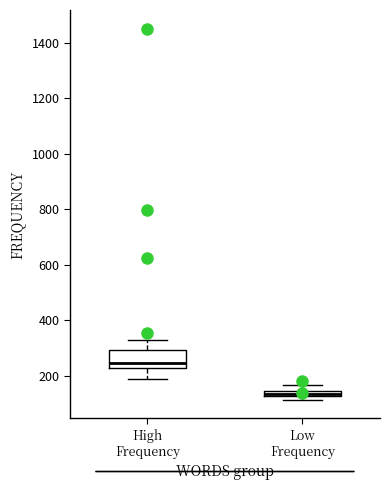

Where does the lower whisker of the box for High Frequency end on the y-axis? The values are not printed on the chart, so give them approximately, as read against the axis.

180